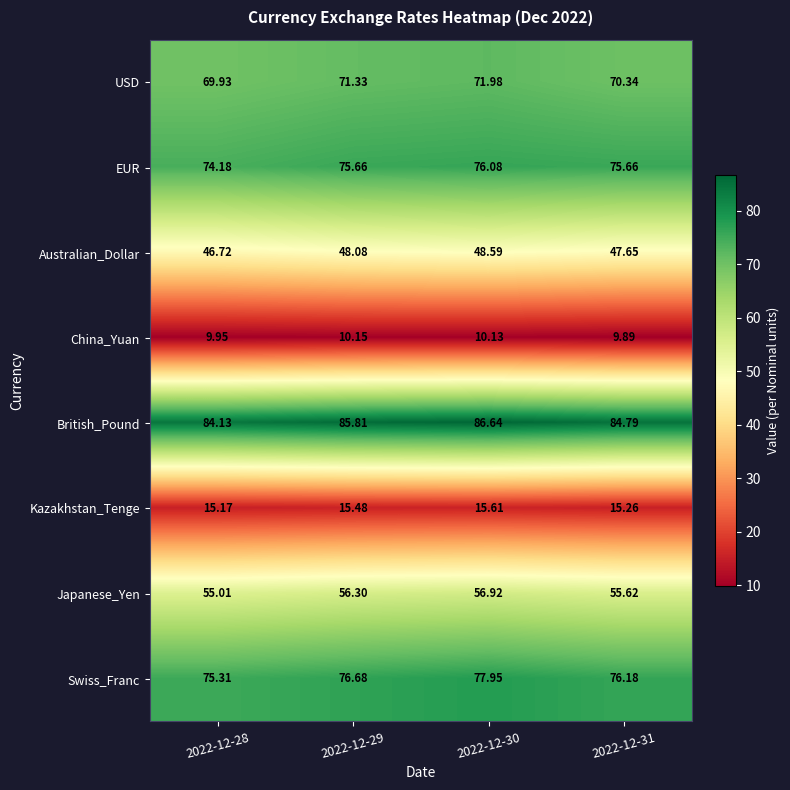

At 2022-12-28, list the series in order from largest to smallest.

British_Pound, Swiss_Franc, EUR, USD, Japanese_Yen, Australian_Dollar, Kazakhstan_Tenge, China_Yuan